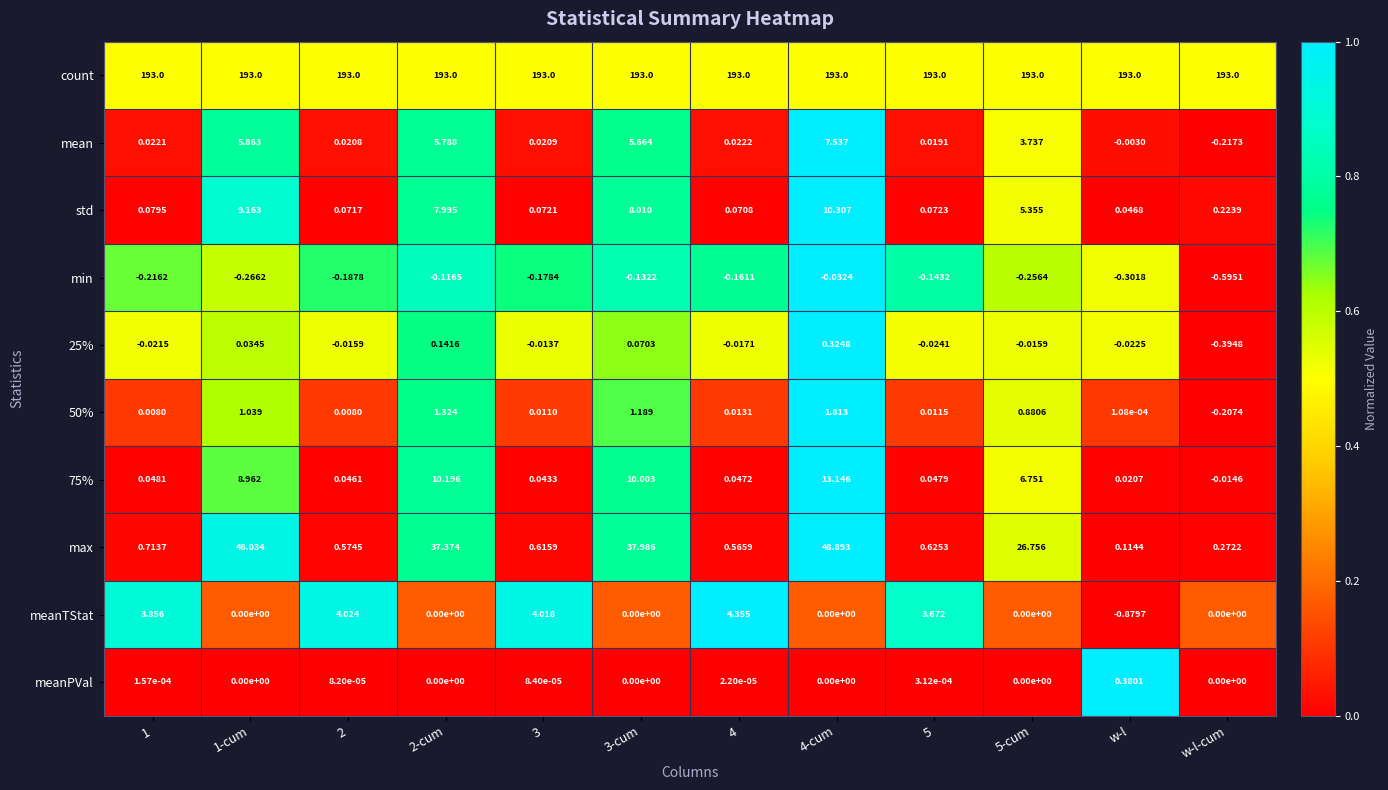

At which category does the chart reach its minimum across all series?

w-l